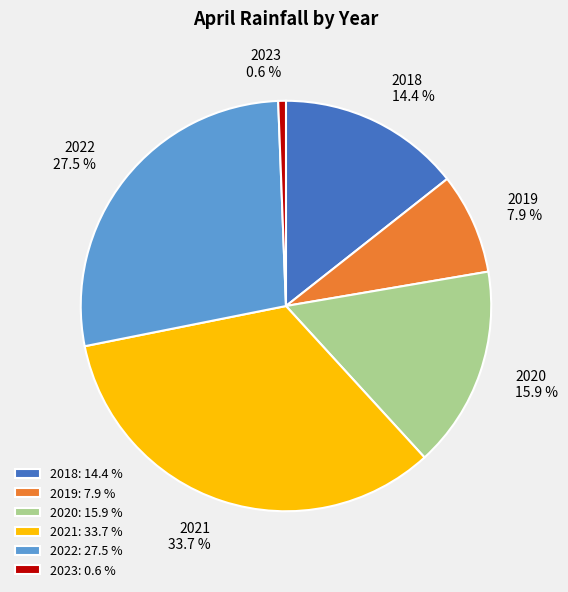

Rank the categories by value from lowest to highest.

2023, 2019, 2018, 2020, 2022, 2021